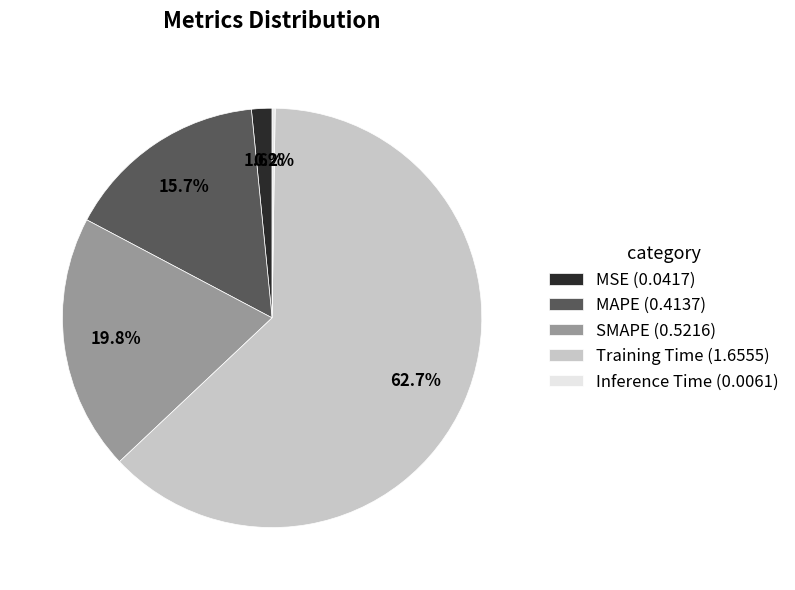

Between SMAPE and MAPE, which is larger?

SMAPE